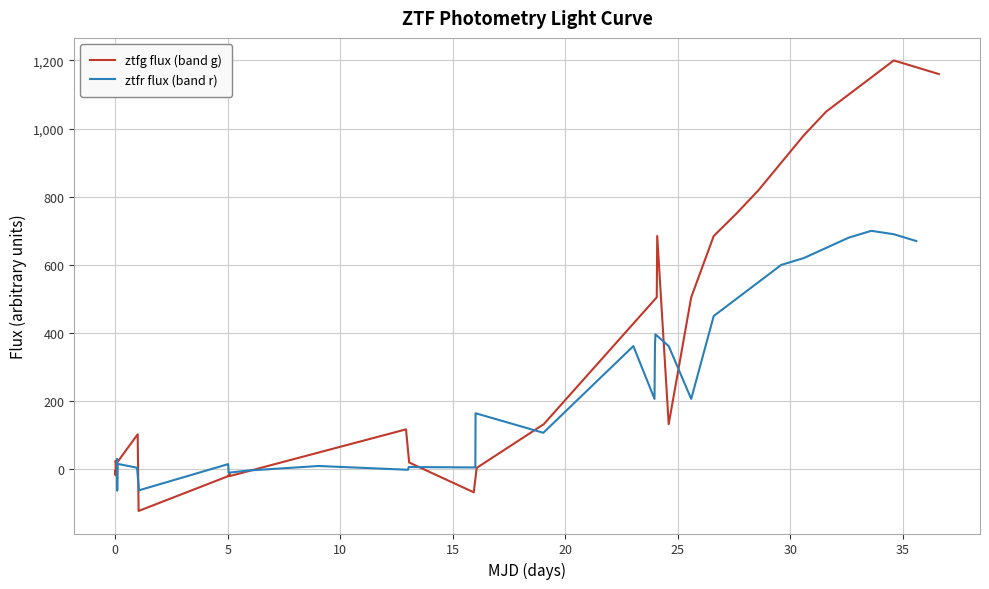

What are all the series names shown in the legend?

ztfg flux (band g), ztfr flux (band r)